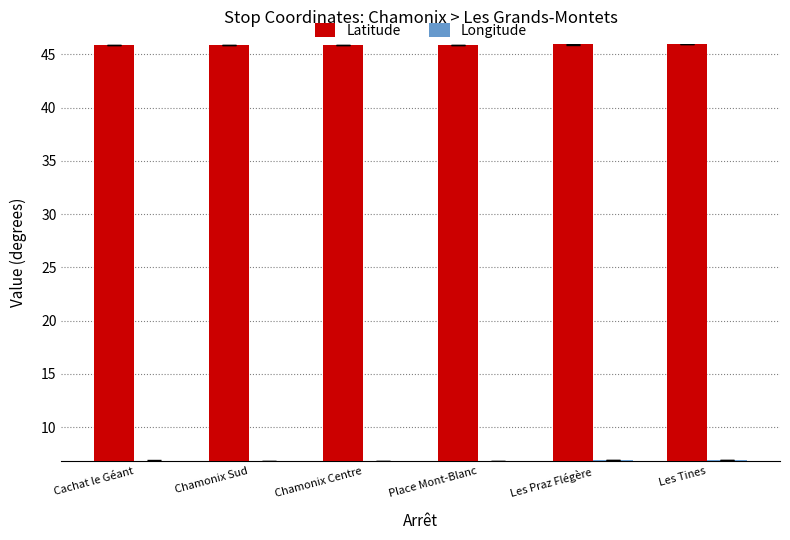

What is the smallest value displayed?

6.9